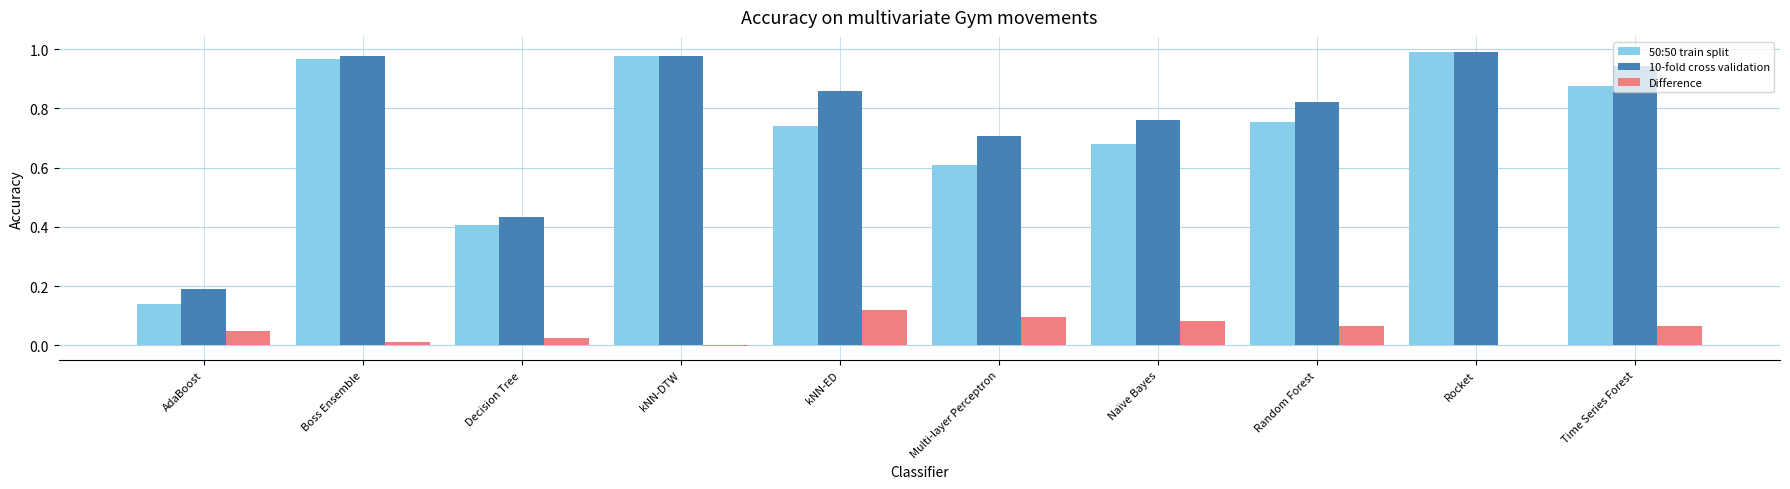

Is the value of 10-fold cross validation at Multi-layer Perceptron greater than the value of 50:50 train split at kNN-ED?

No